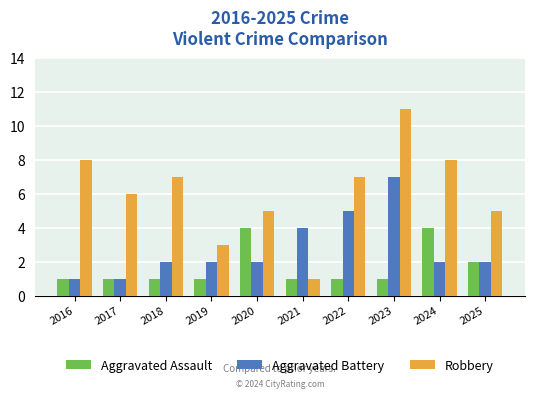

Which series has the widest spread of values?

Robbery